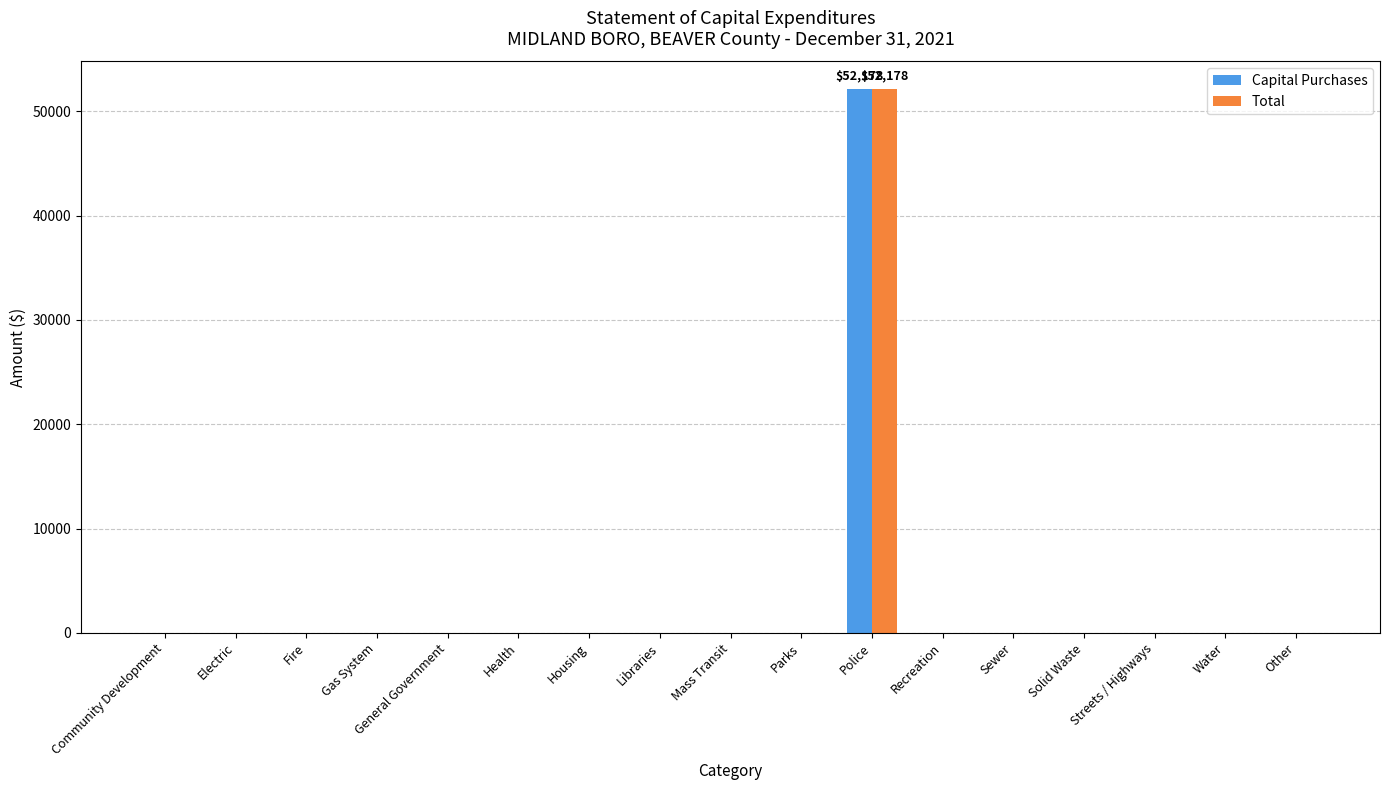

How many categories are shown in the chart?

17